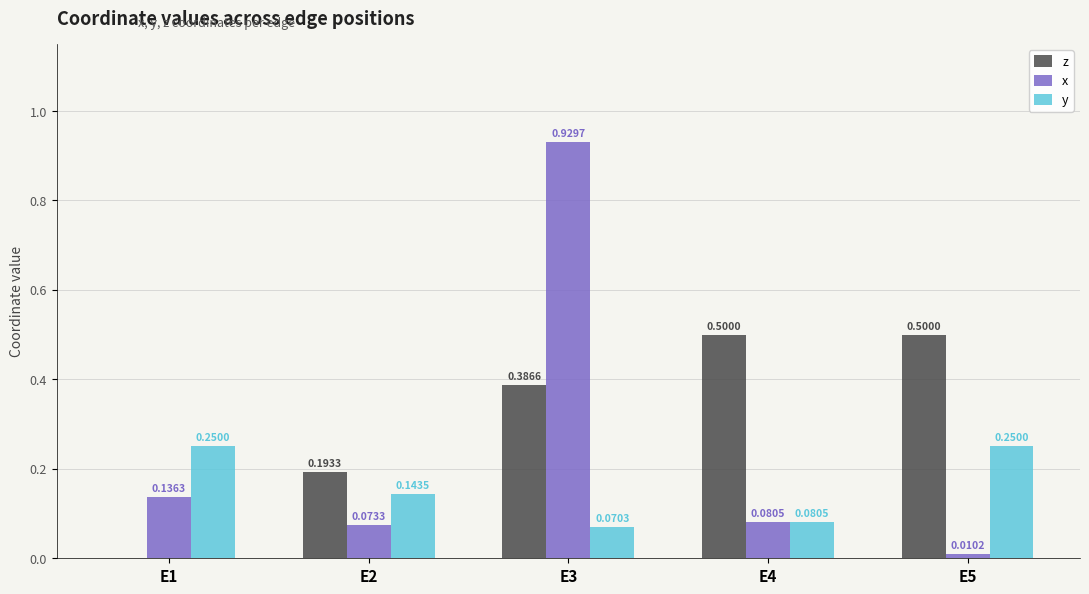

What is the sum of all x values?

1.2